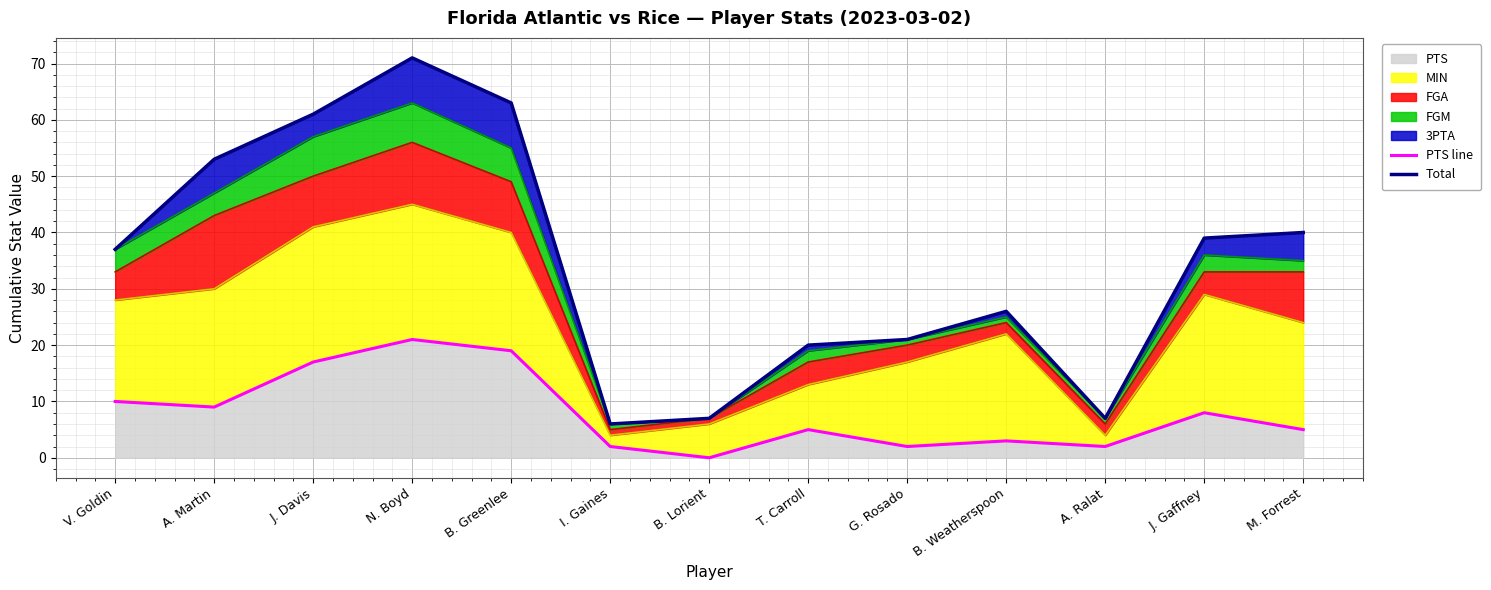

Reading left to right, transcribe all the data shown in this chart.

PTS line: 10	9	17	21	19	2	0	5	2	3	2	8	5
Total: 37	53	61	71	63	6	7	20	21	26	7	39	40